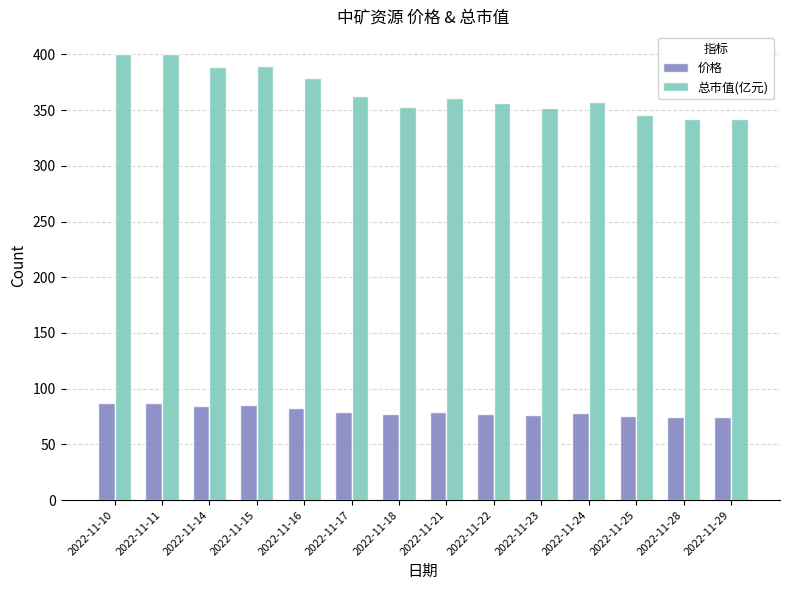

Rank the series by their maximum value, from highest to lowest.

总市值(亿元), 价格